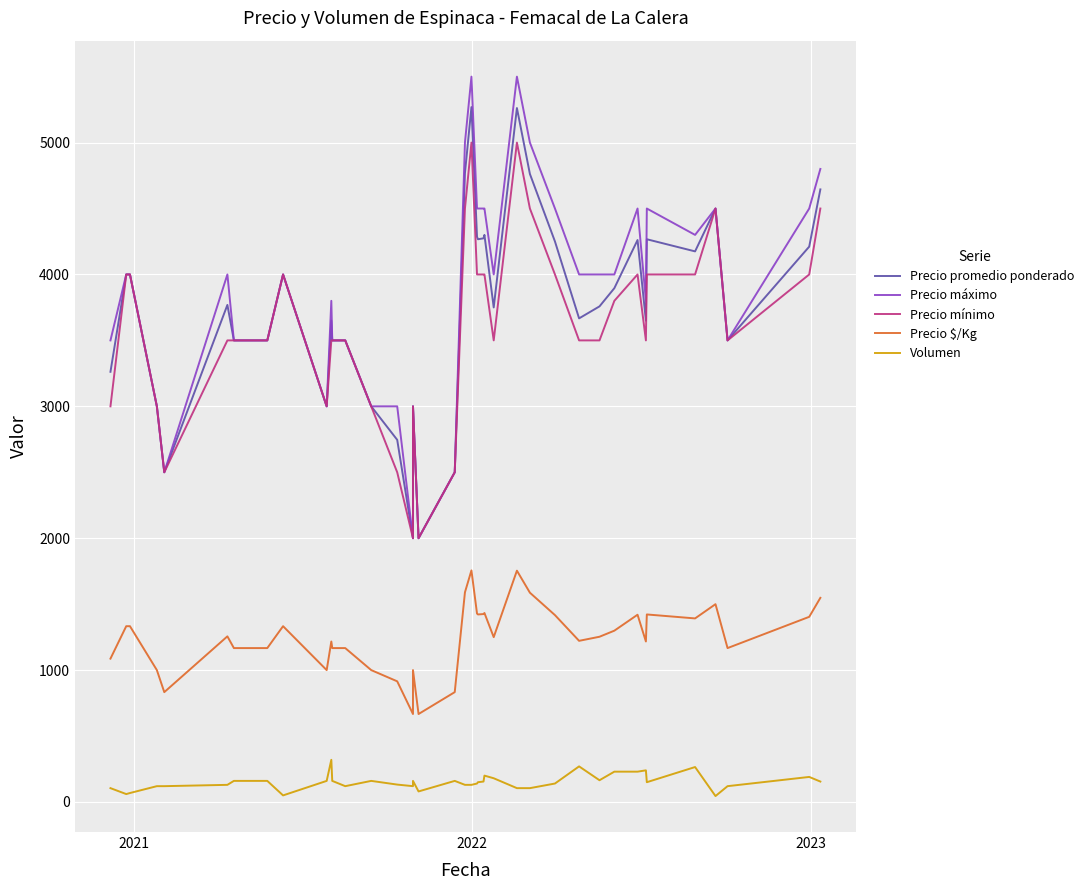

True or false: Precio $/Kg and Volumen intersect in this chart.

False